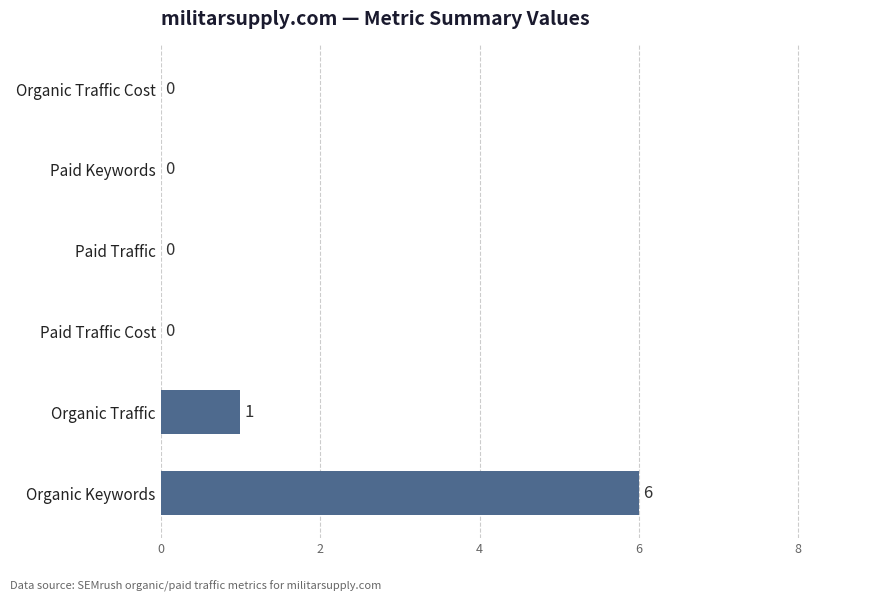

Reading bottom to top, transcribe all the data shown in this chart.

Organic Keywords=6	Organic Traffic=1	Paid Traffic Cost=0	Paid Traffic=0	Paid Keywords=0	Organic Traffic Cost=0